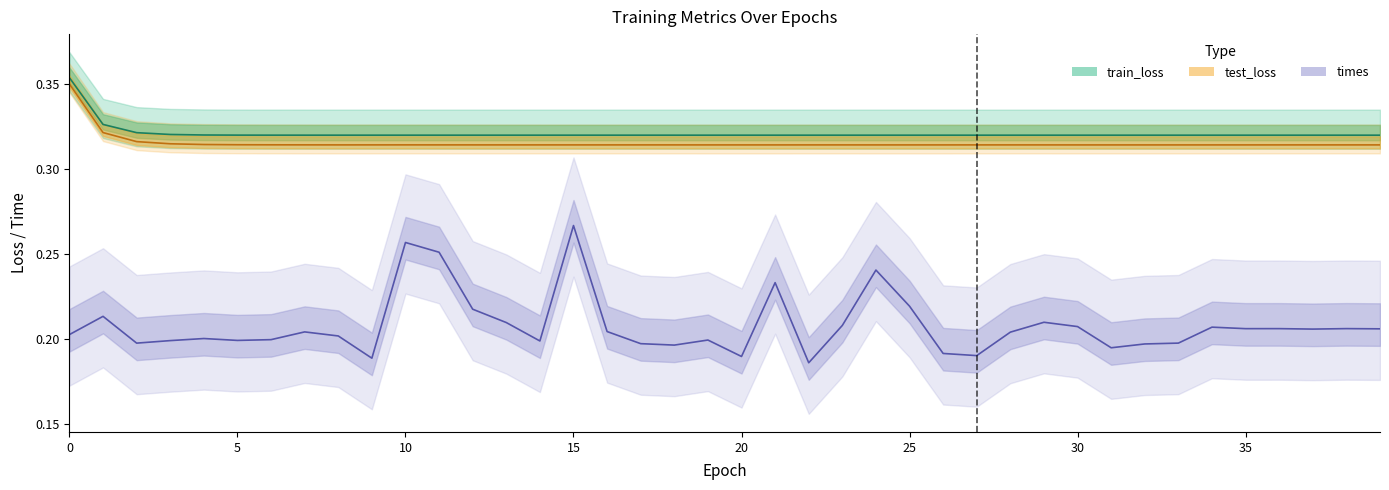

At how many categories does at least one series exceed 0?

40